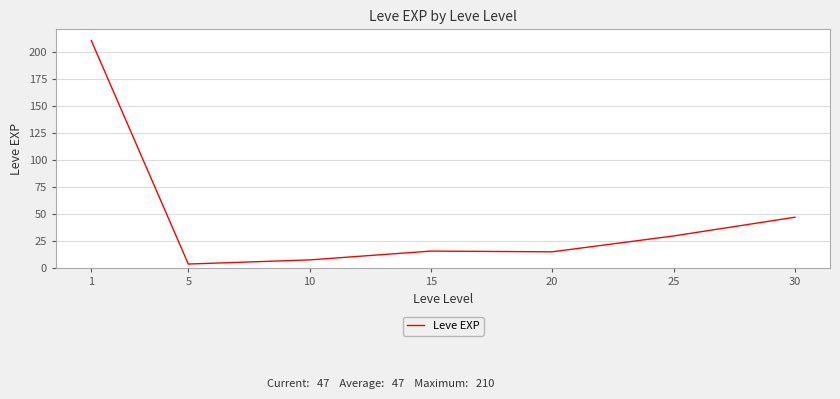

Where does the data first go above 15?

1